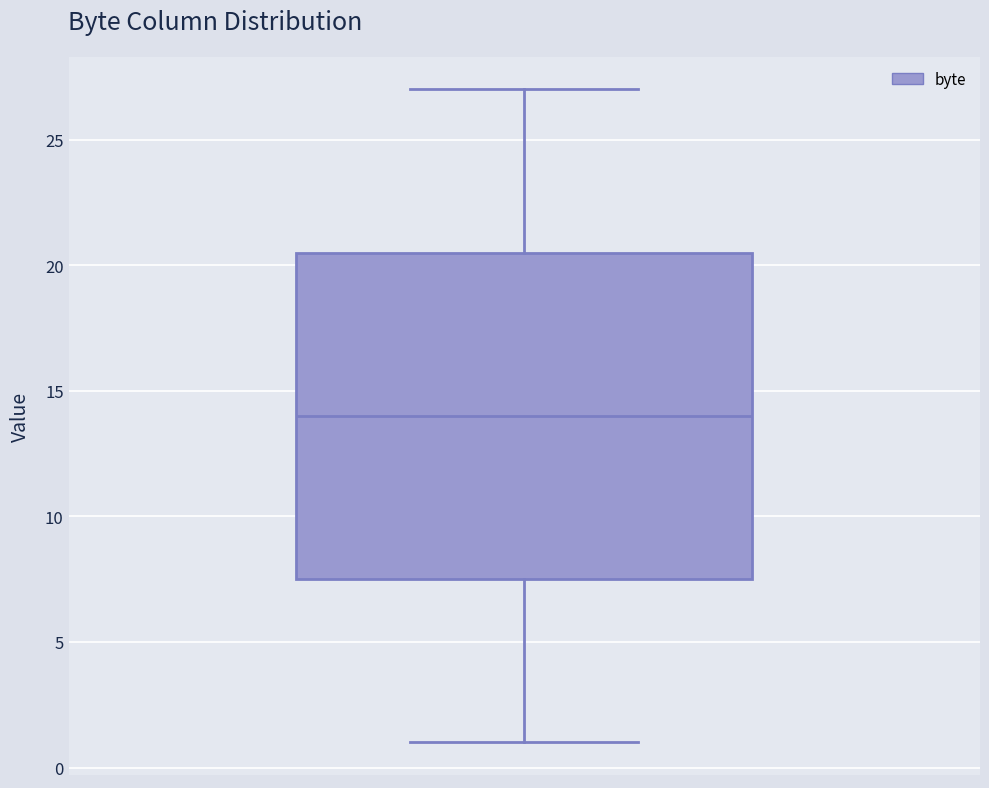

Where is the lower edge of the box on the y-axis? The values are not printed on the chart, so give them approximately, as read against the axis.

7.5